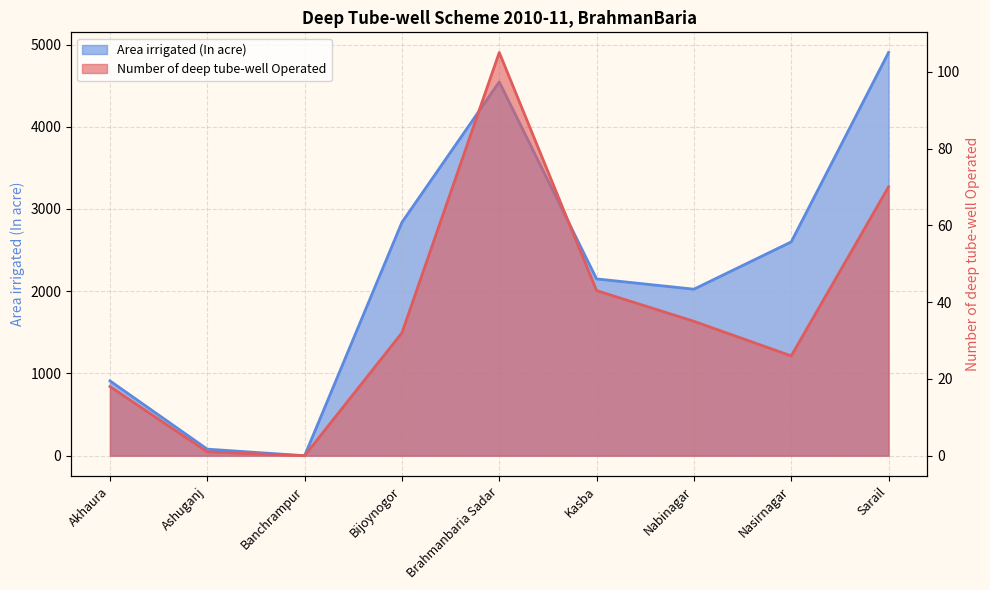

Does the chart have visible grid lines?

Yes